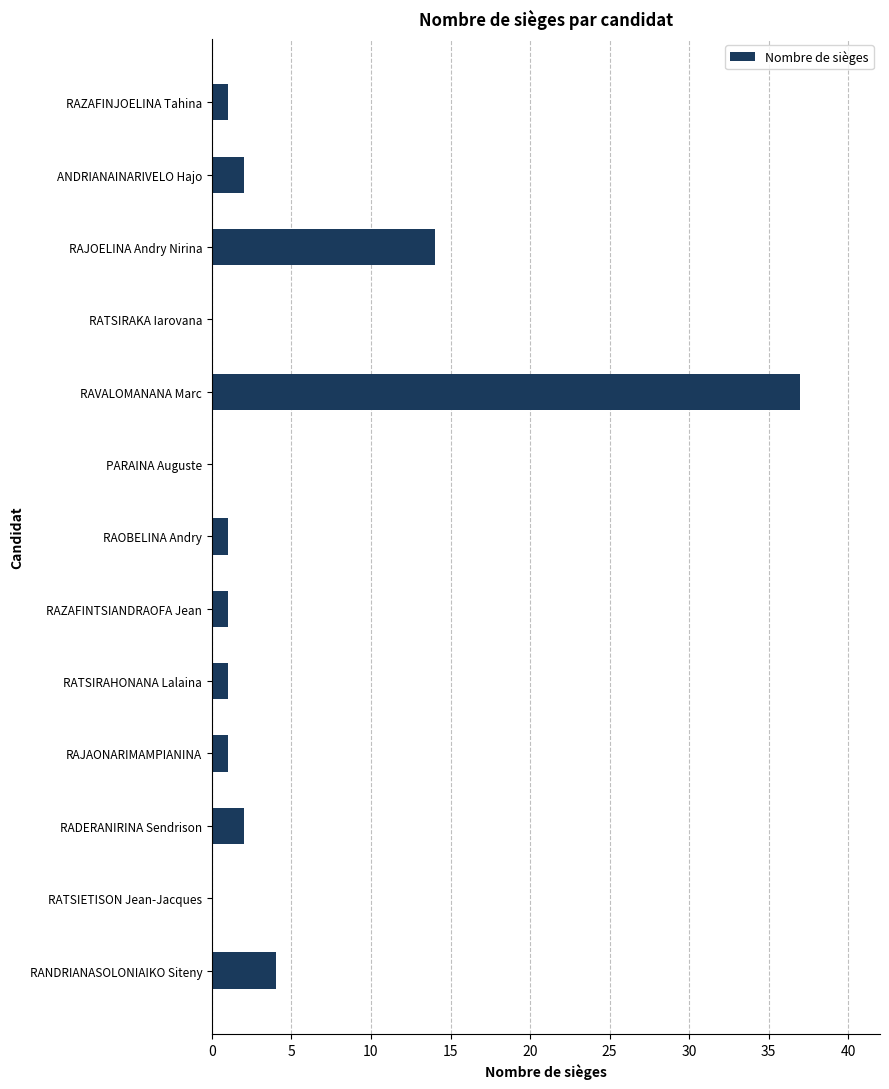

How many data points does each series have?

13